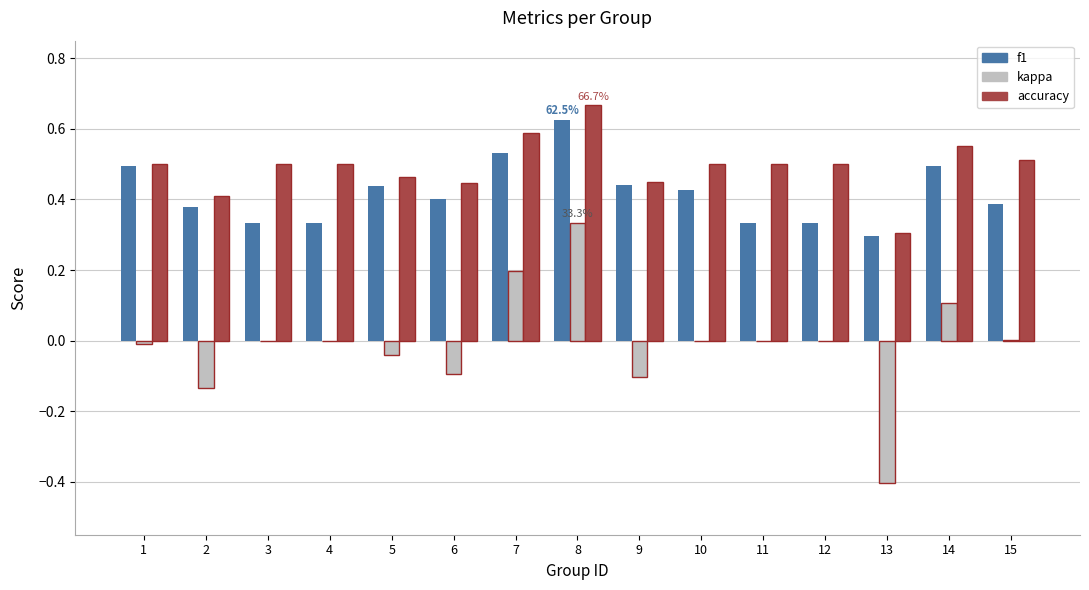

The value of accuracy at 5 is 0.5. True or false?

True